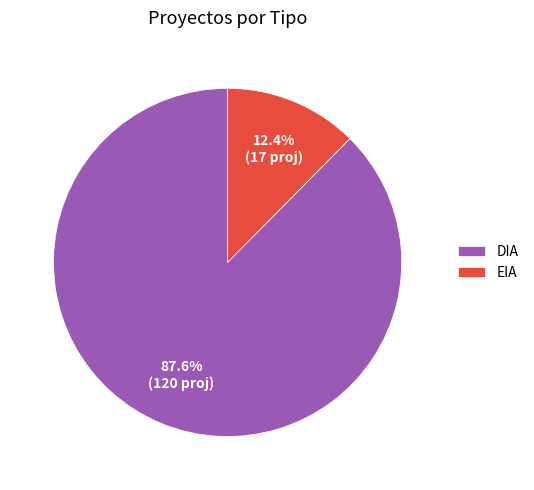

Is it true that DIA is 78% of the pie?

False